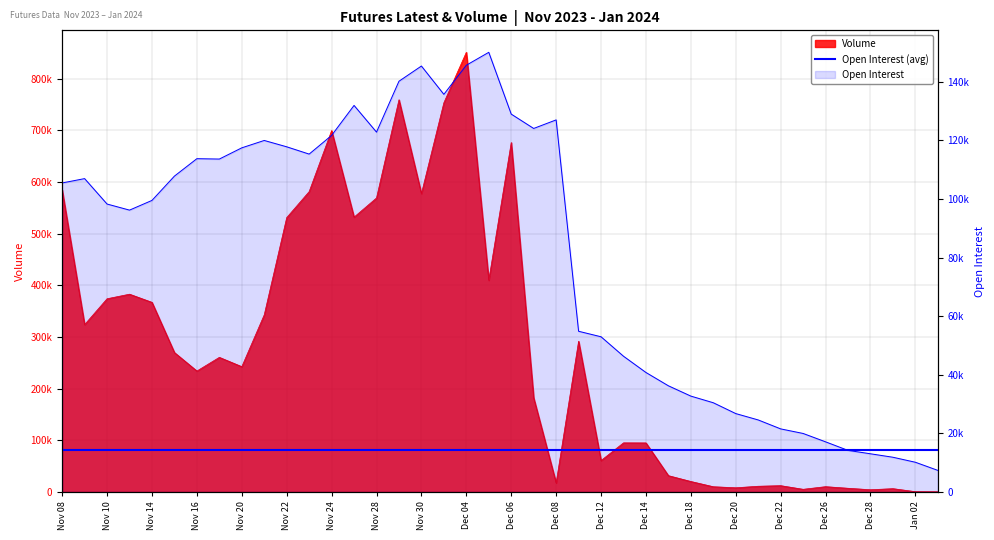

True or false: Volume and Open Interest cross at least once.

True